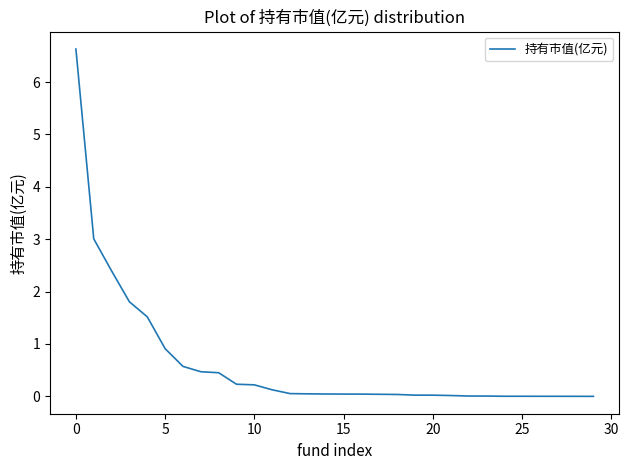

What is the difference between the maximum and minimum values?

6.6